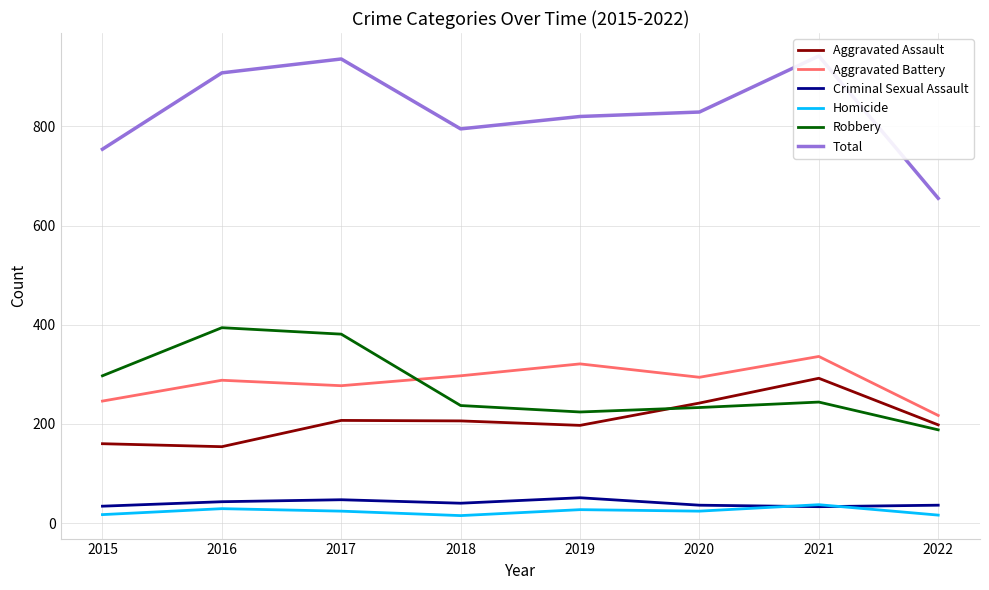

True or false: Aggravated Battery and Criminal Sexual Assault intersect in this chart.

False